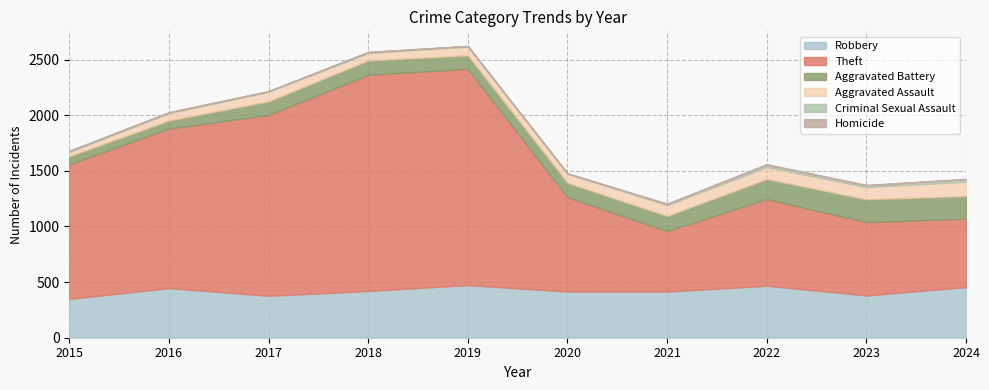

Count the number of data series in this chart.

6